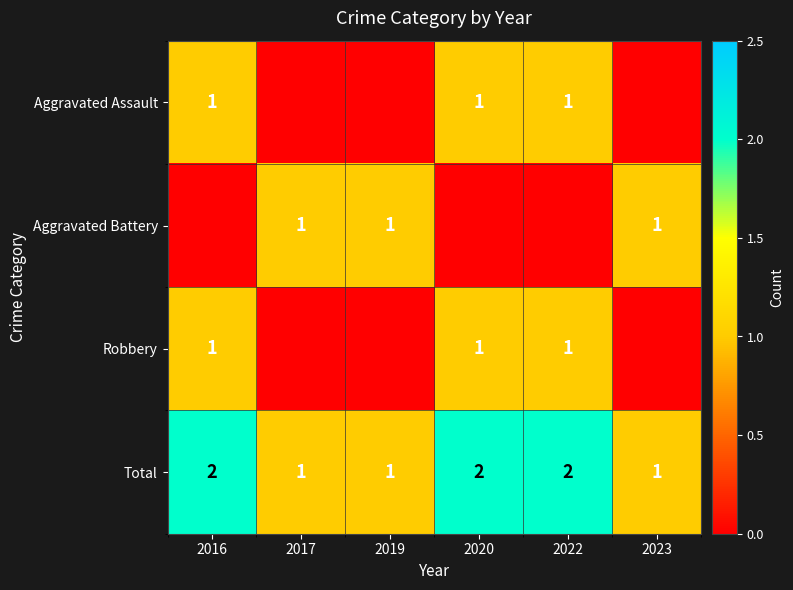

The value of Aggravated Assault at 2020 is 1. True or false?

True